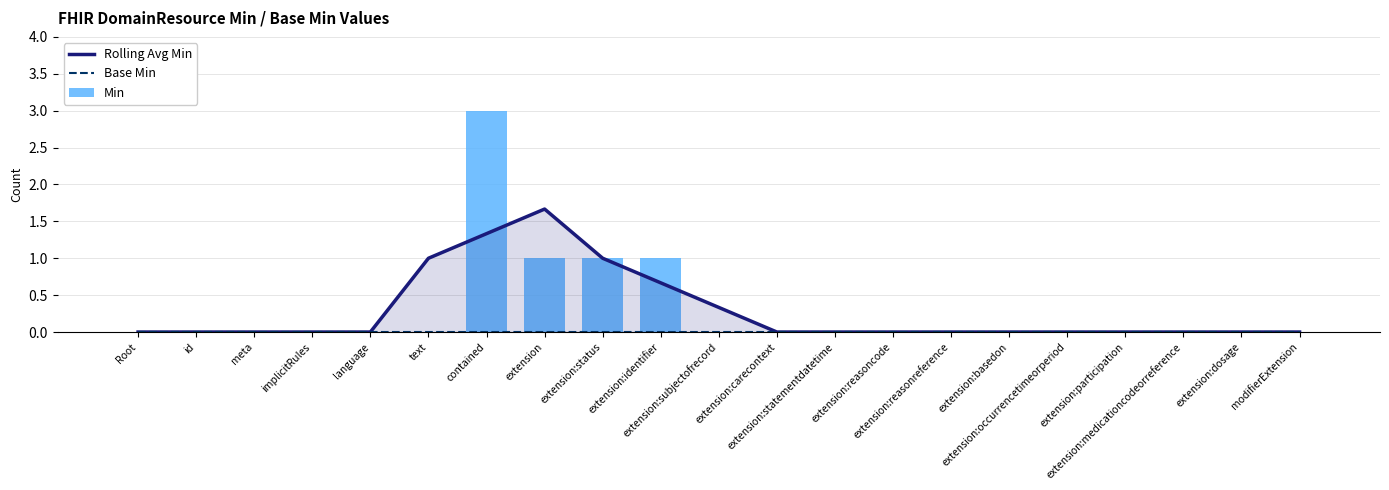

Which label corresponds to the largest value in the chart?

contained